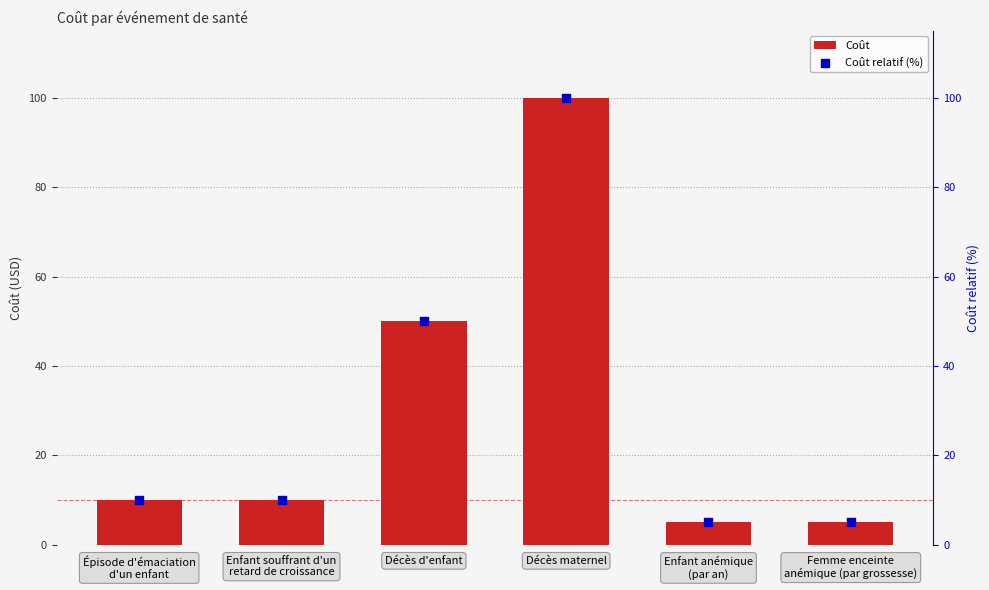

What are all the series names shown in the legend?

Coût, Coût relatif (%)